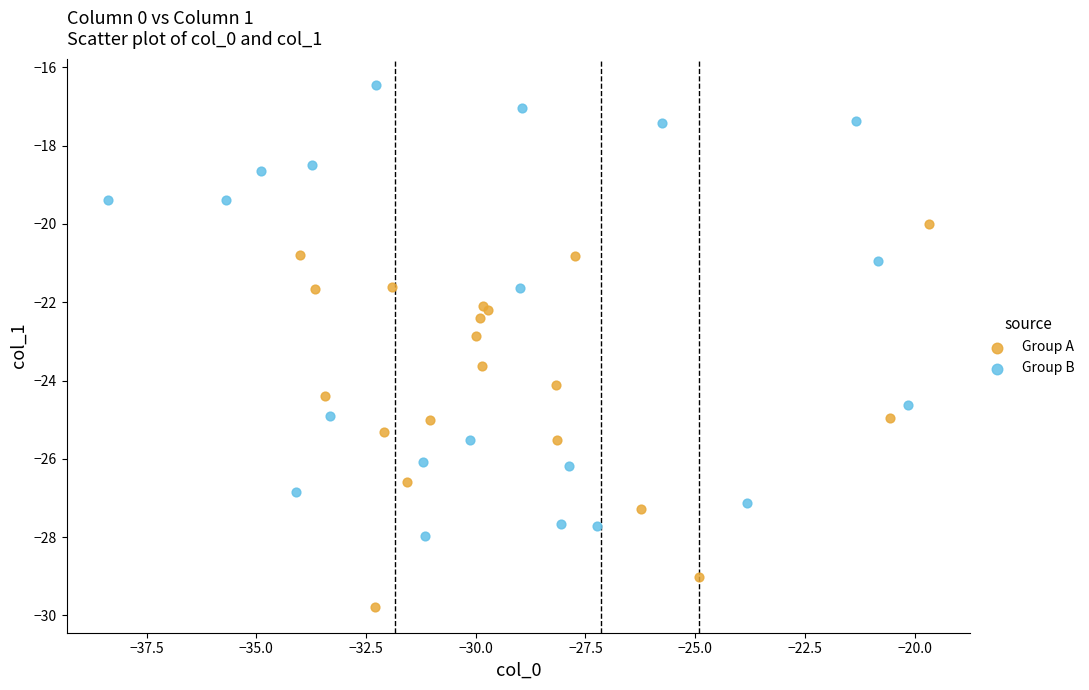

What are all the series names shown in the legend?

Group A, Group B